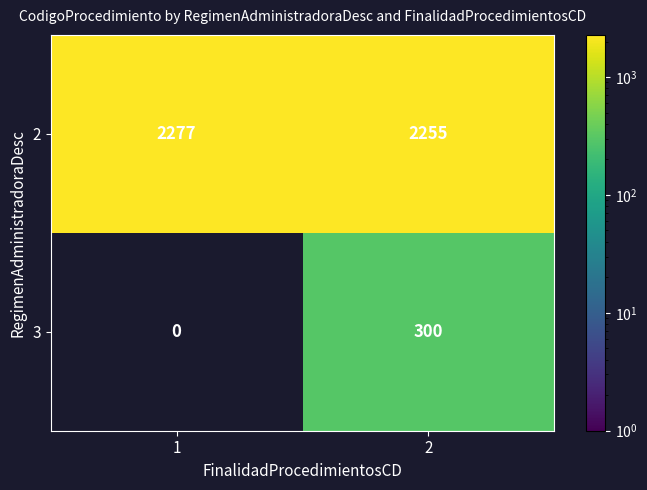

Which series has the largest total across all categories?

2